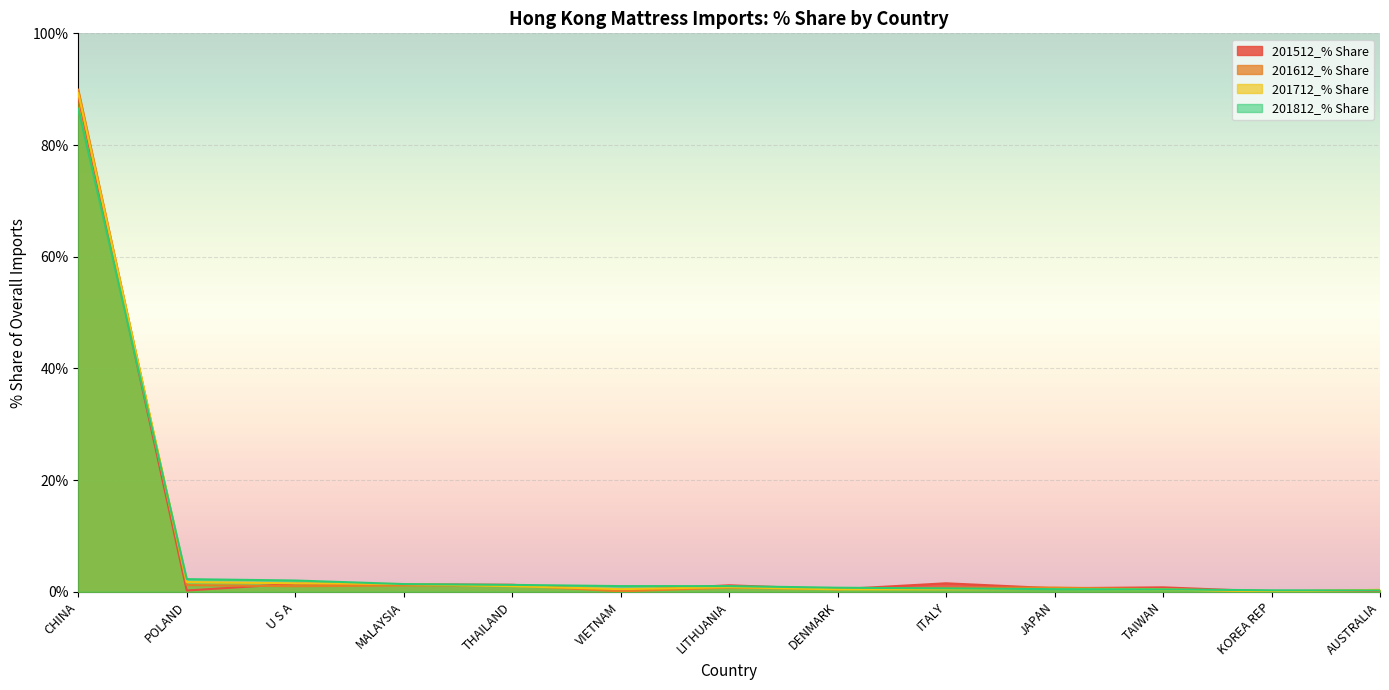

What is the value of the 201512_% Share point at the 9th from the left?

1.5